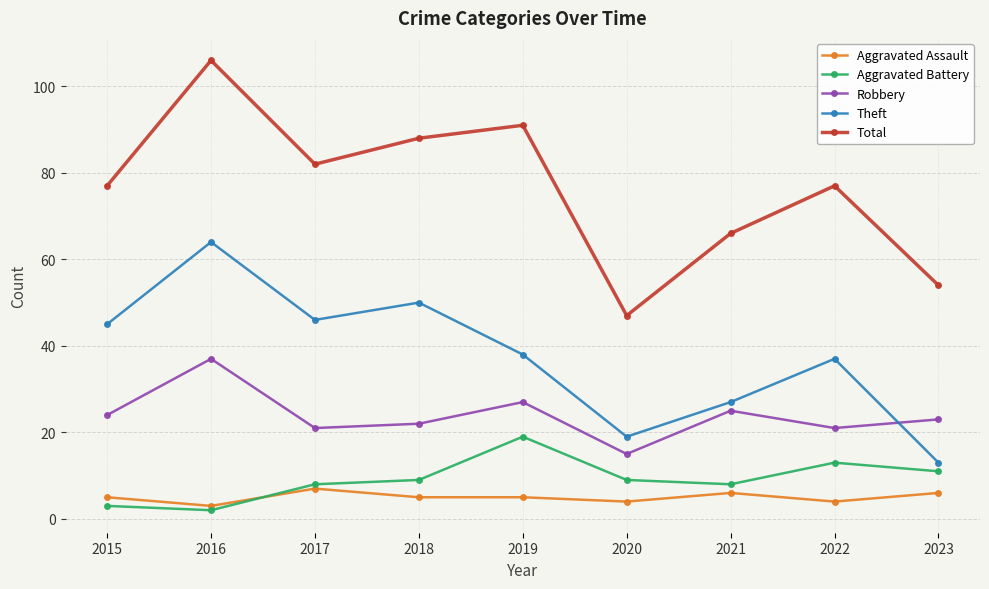

Rank the series at 2019 from highest to lowest value.

Total, Theft, Robbery, Aggravated Battery, Aggravated Assault